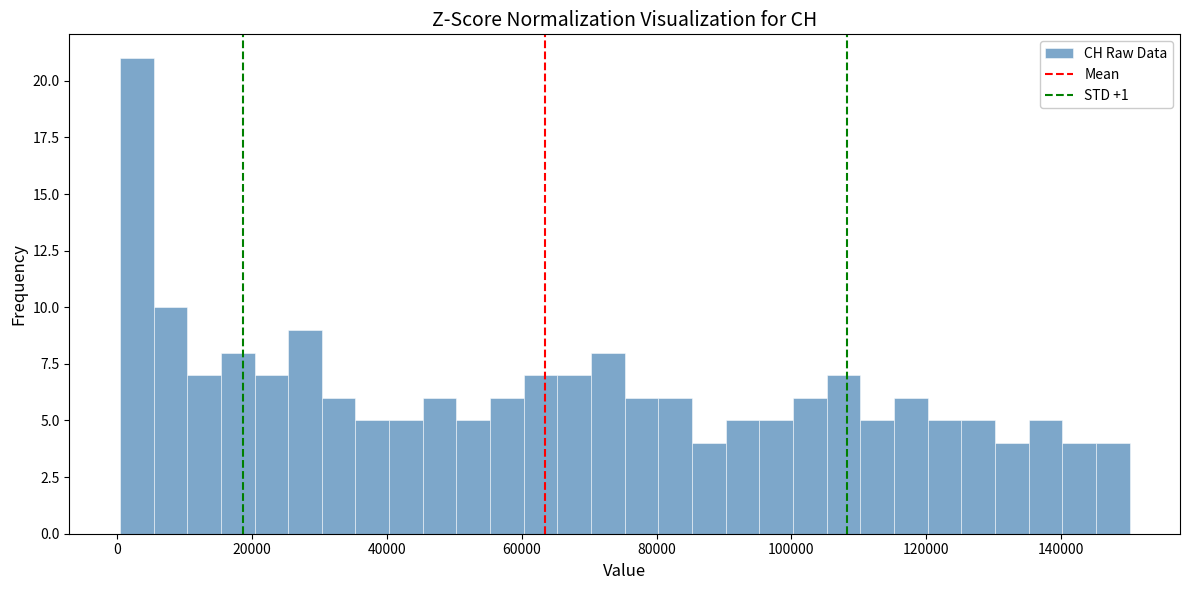

Around what value on the x-axis is the tallest bar? Give the approximate position of its centre, as read against the axis.

2000